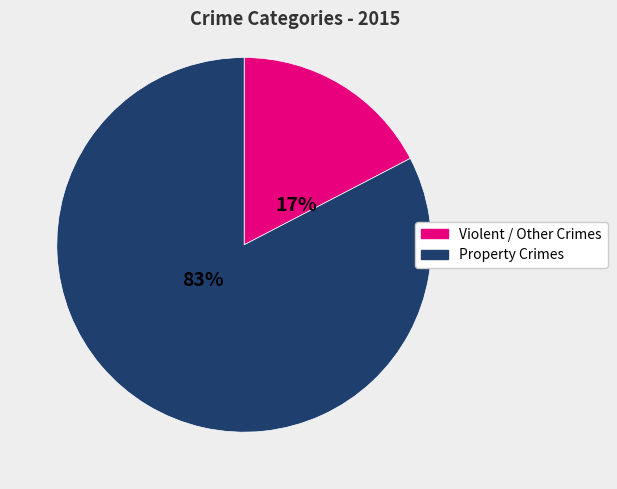

Is there any slice that represents more than half of the pie?

Yes